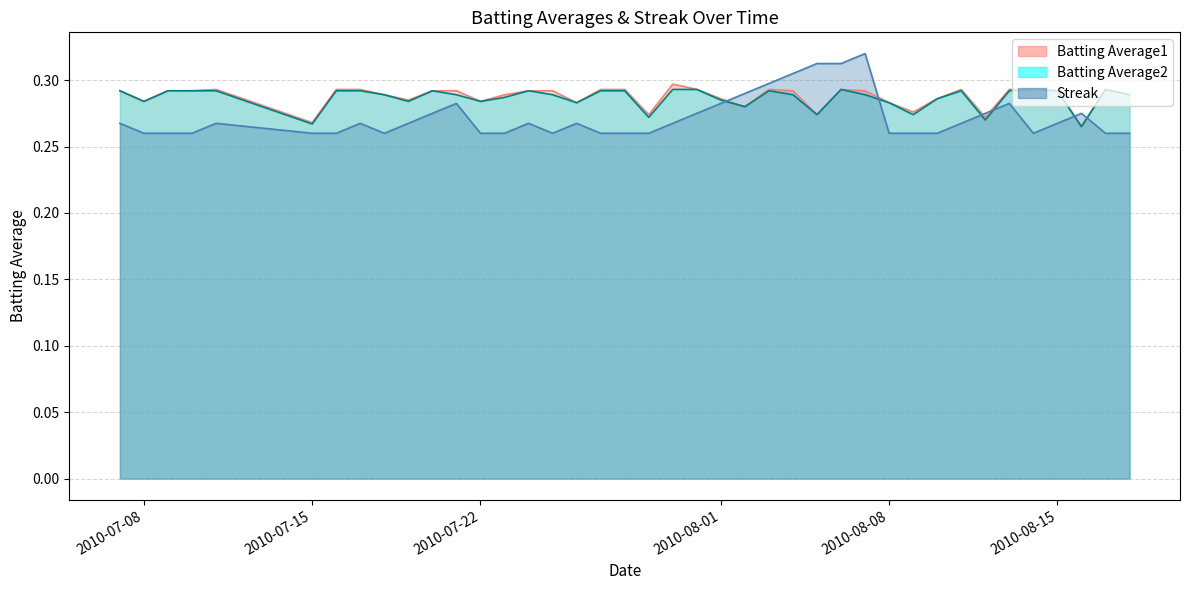

True or false: Batting Average1 and Batting Average2 cross at least once.

False